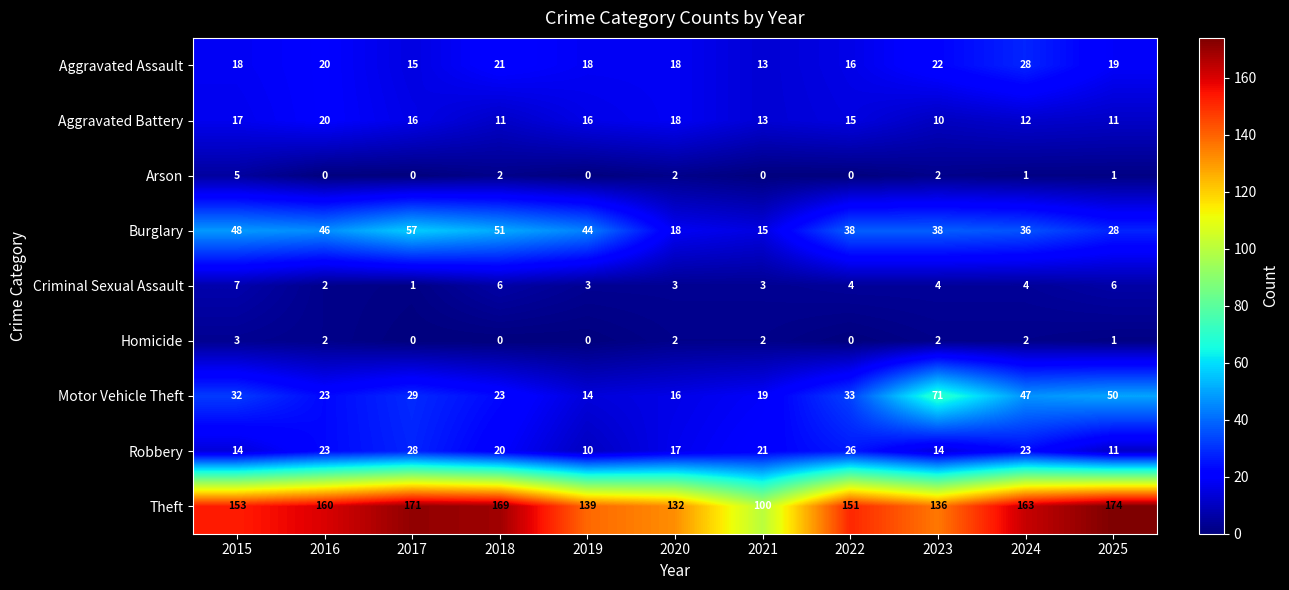

At which category is the sum across all series the highest?

2017